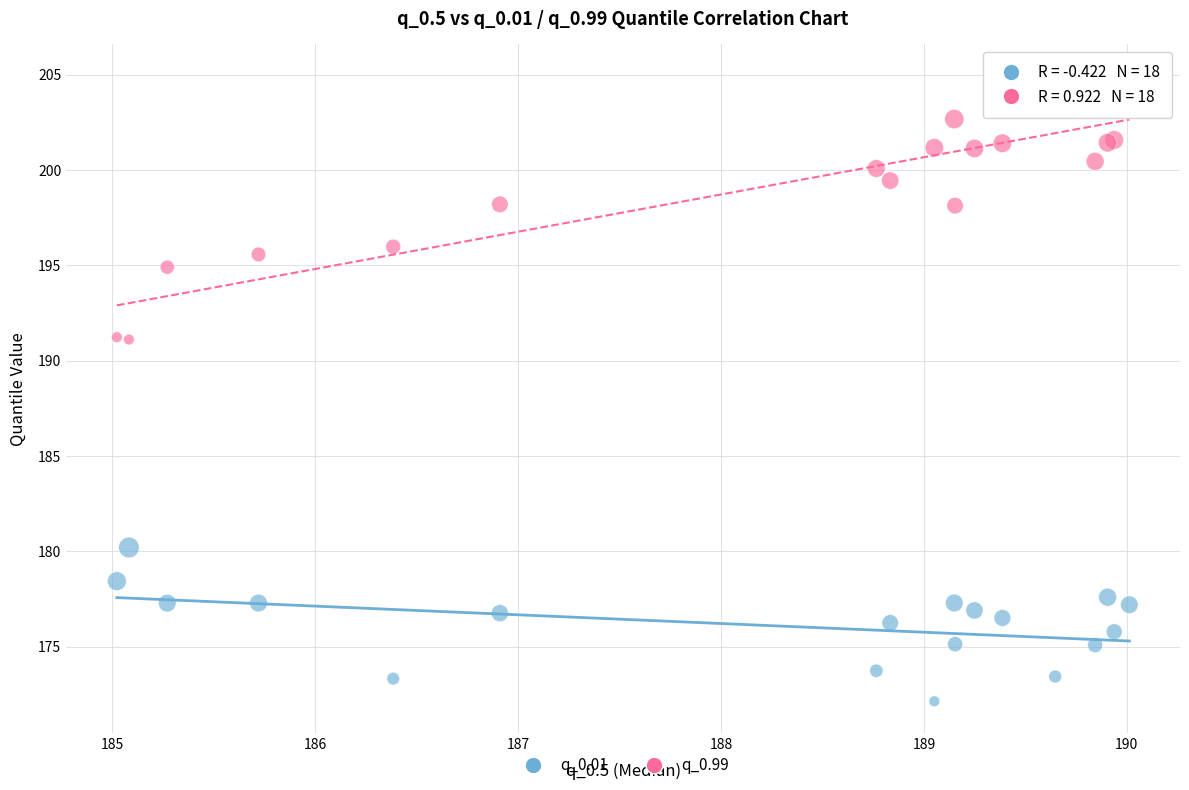

Which series contains the lowest Y value?

q_0.01